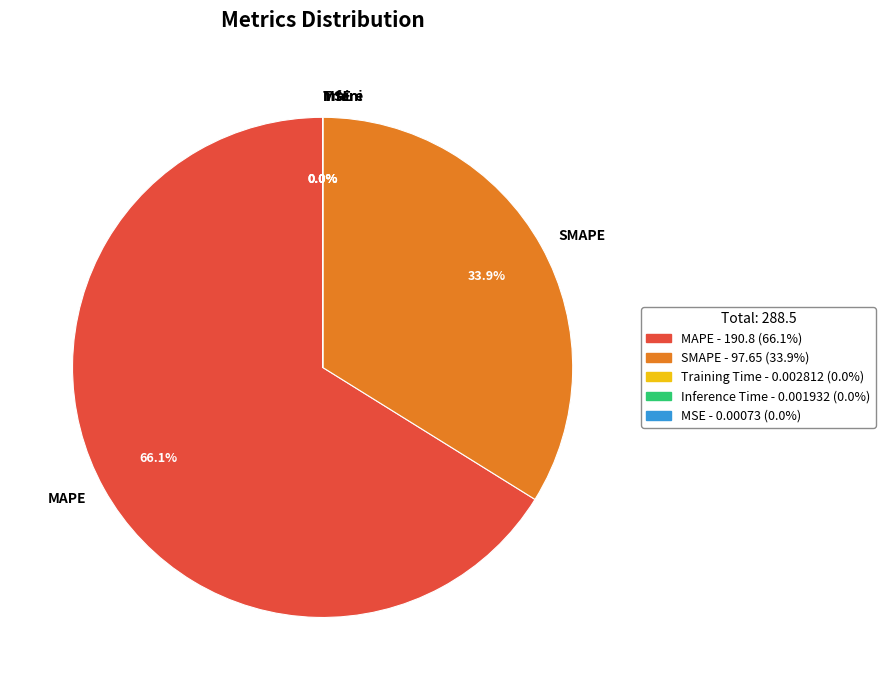

Which slice is the smallest?

MSE